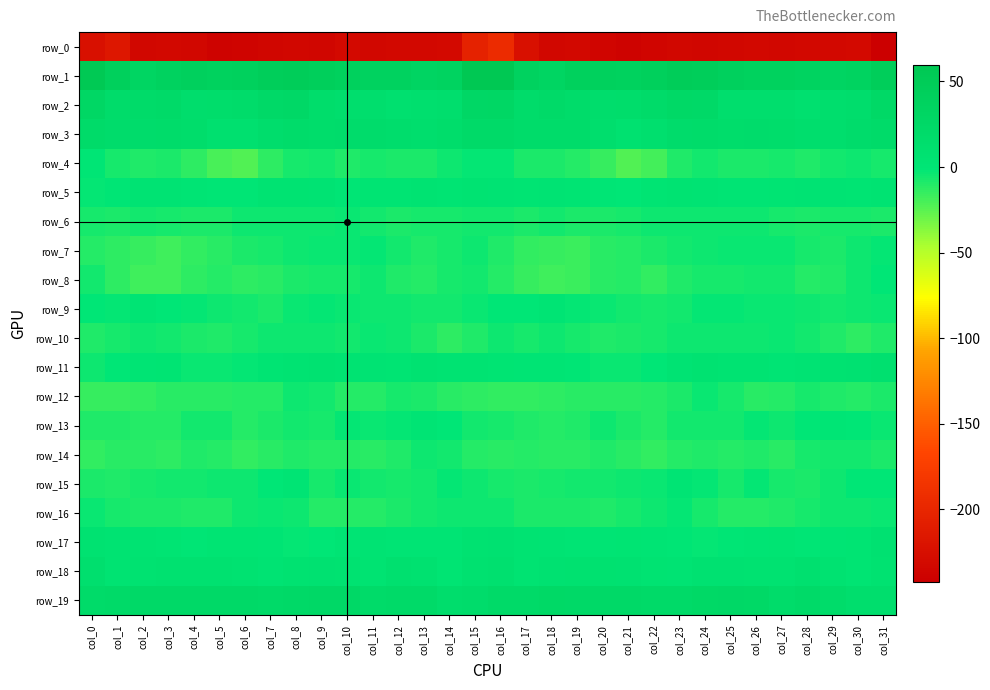

How many values in row_17 are below zero?

4